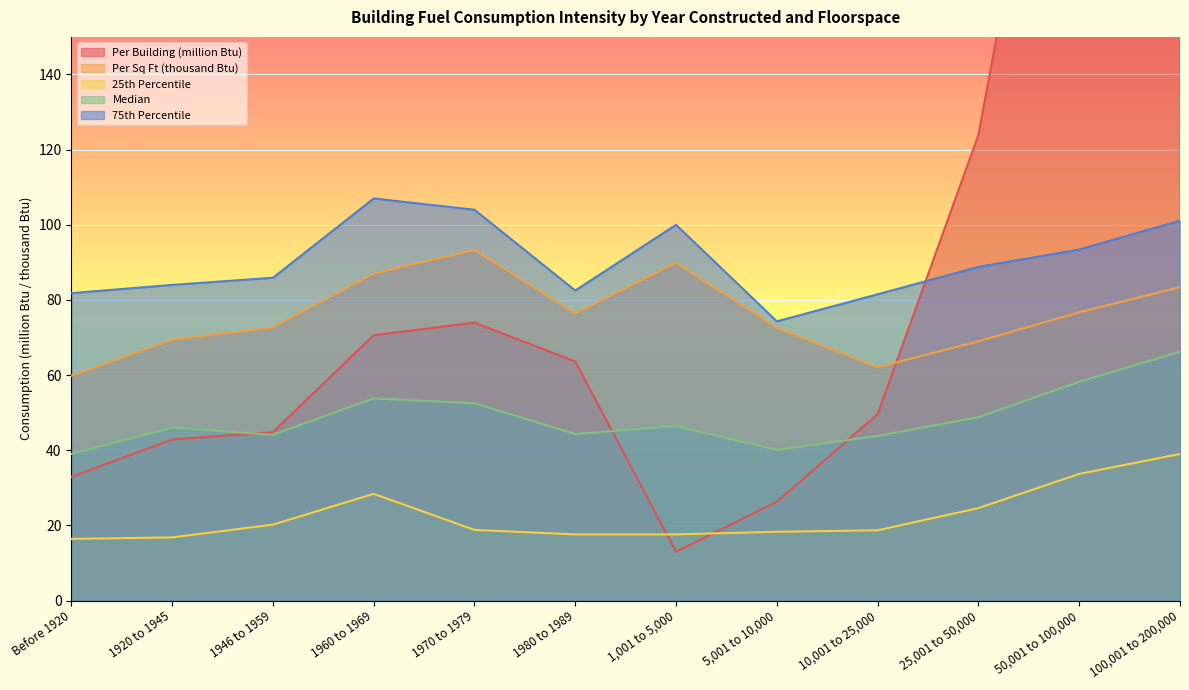

At which category is the sum across all series the highest?

100,001 to 200,000